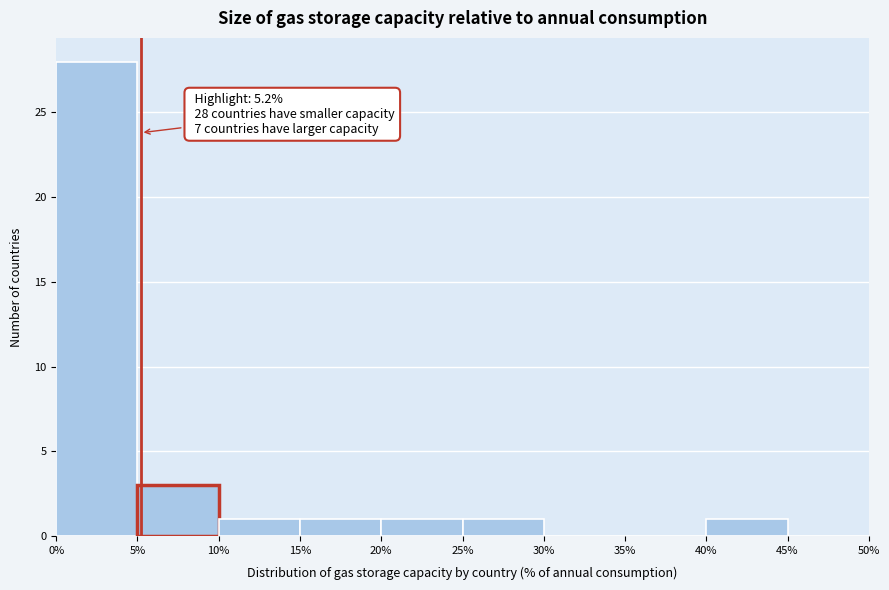

Over which range of the x-axis is the bar tallest?

0% to 5%